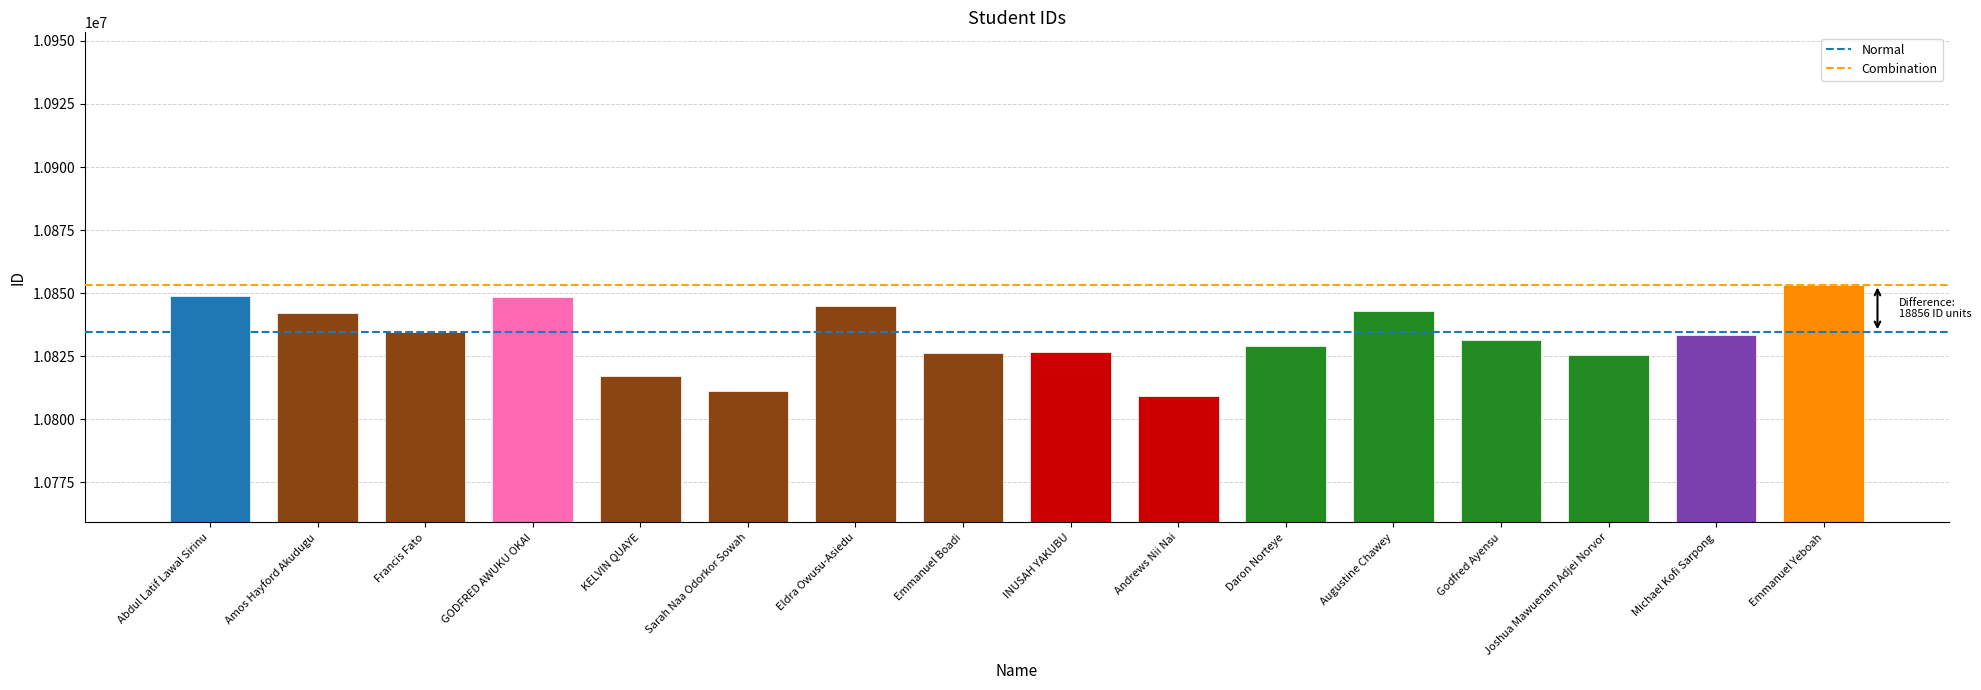

Which label corresponds to the smallest value in the chart?

Andrews Nii Nai